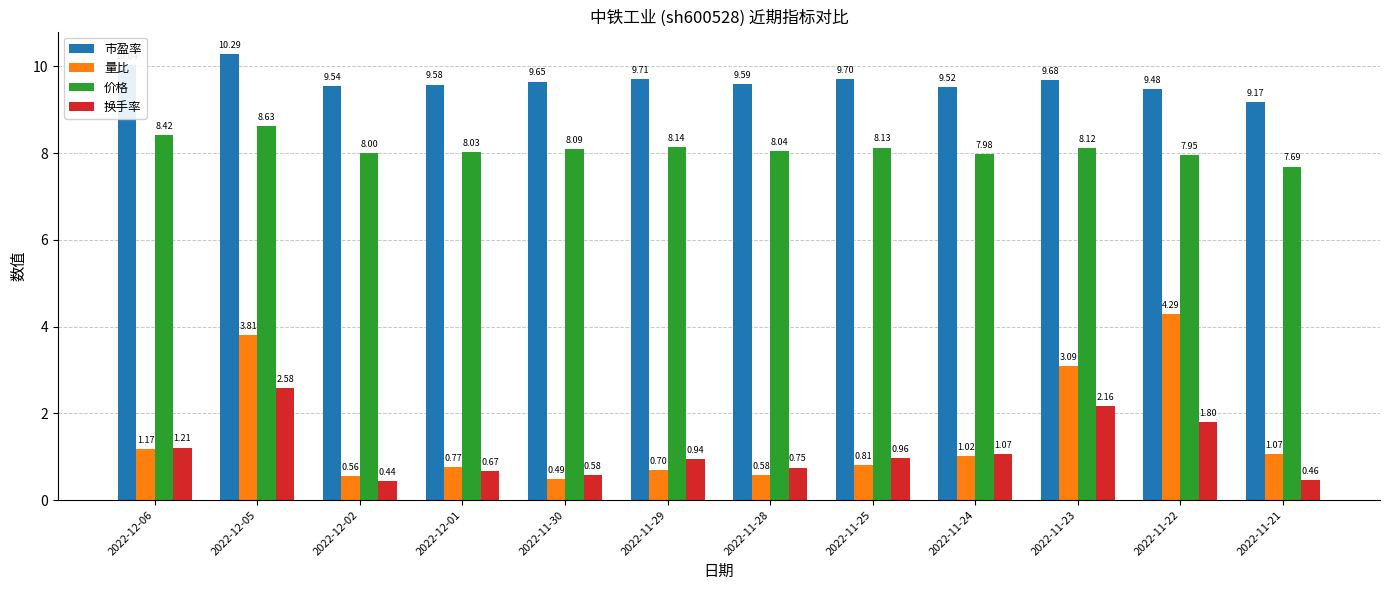

Which series has the largest range (max minus min)?

量比